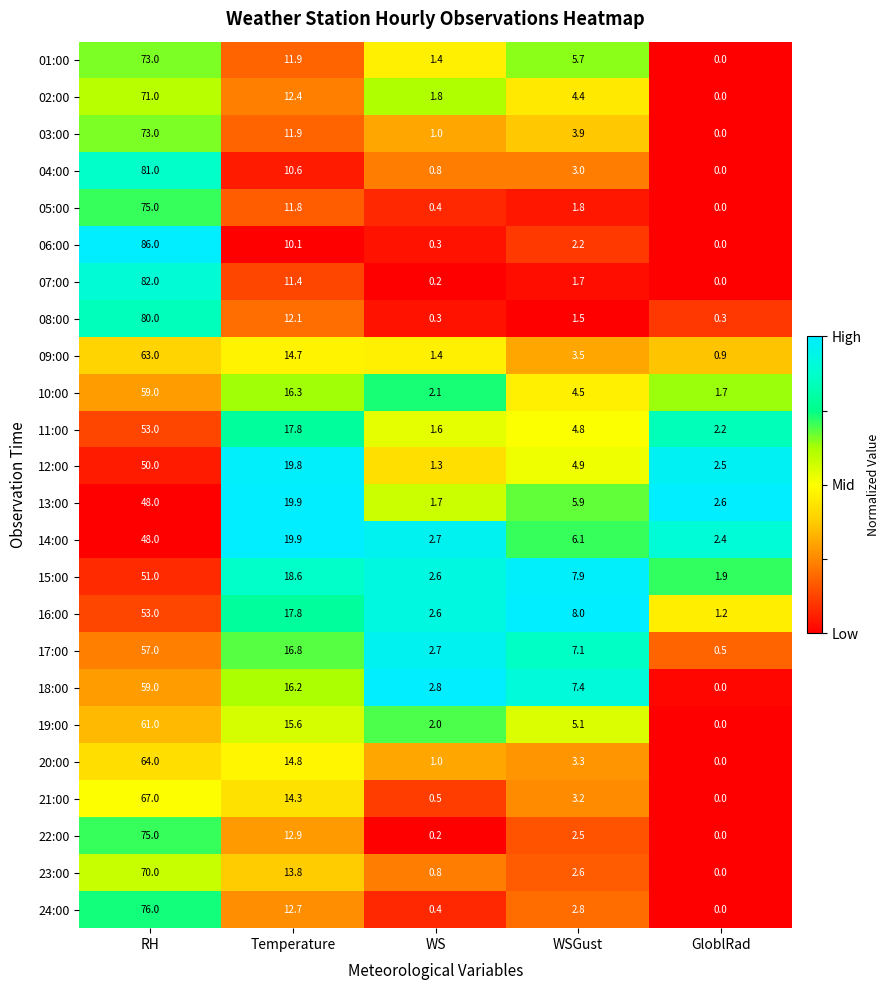

What is the sum of the 09:00 values at GloblRad and WSGust?

4.4